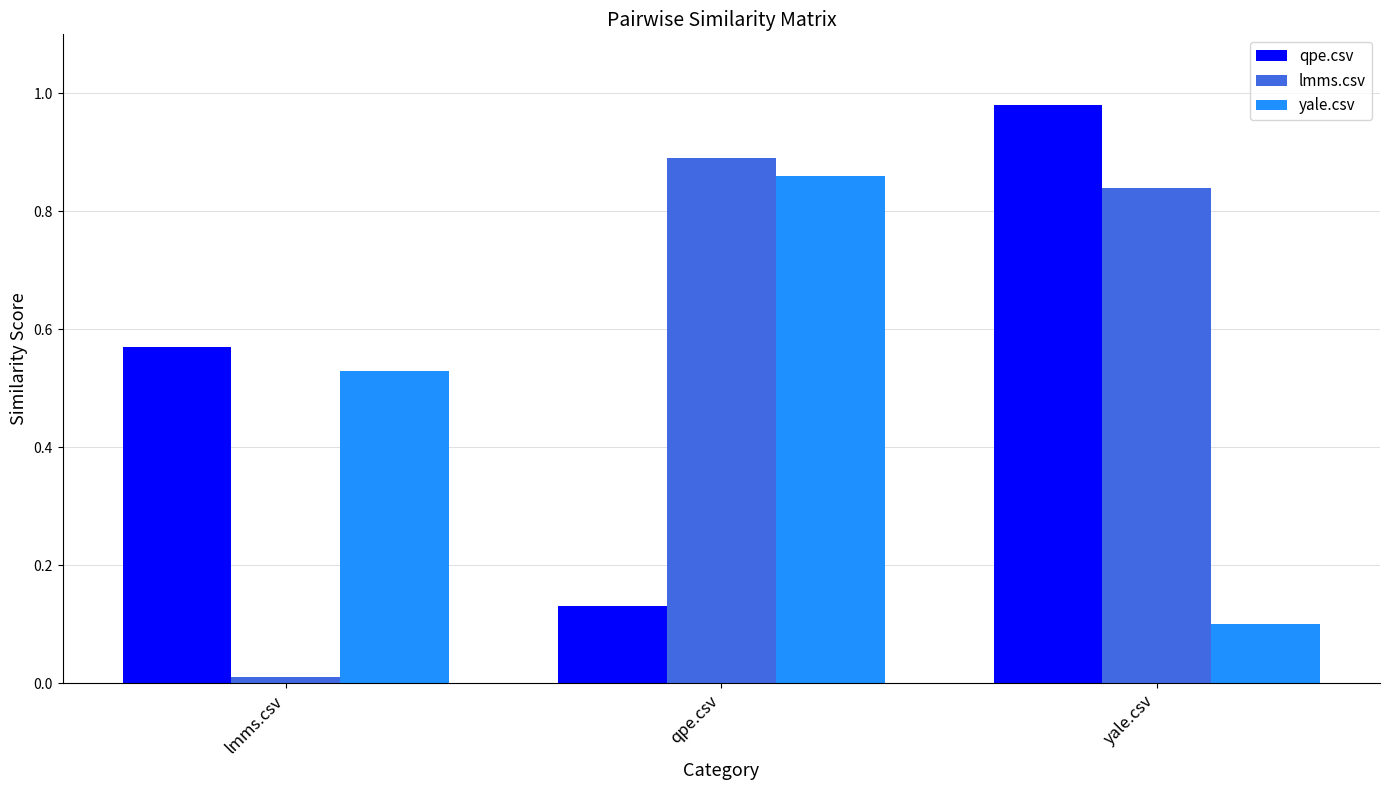

Rank the series by their average value, from highest to lowest.

lmms.csv, qpe.csv, yale.csv